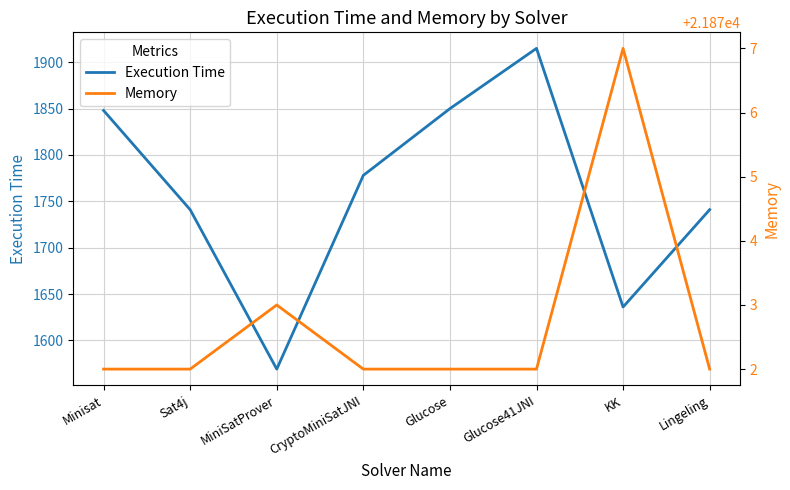

List the labels in order of Execution Time value, smallest first.

MiniSatProver, KK, Sat4j, Lingeling, CryptoMiniSatJNI, Minisat, Glucose, Glucose41JNI